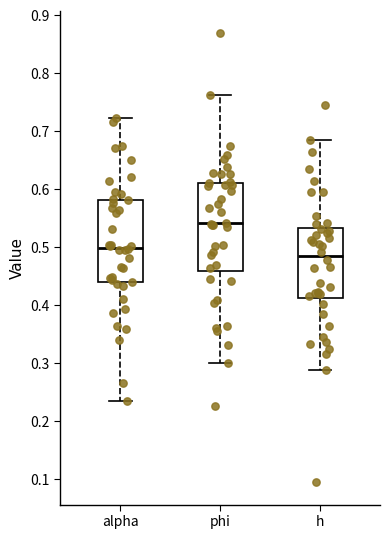

Which box has the highest median line?

phi